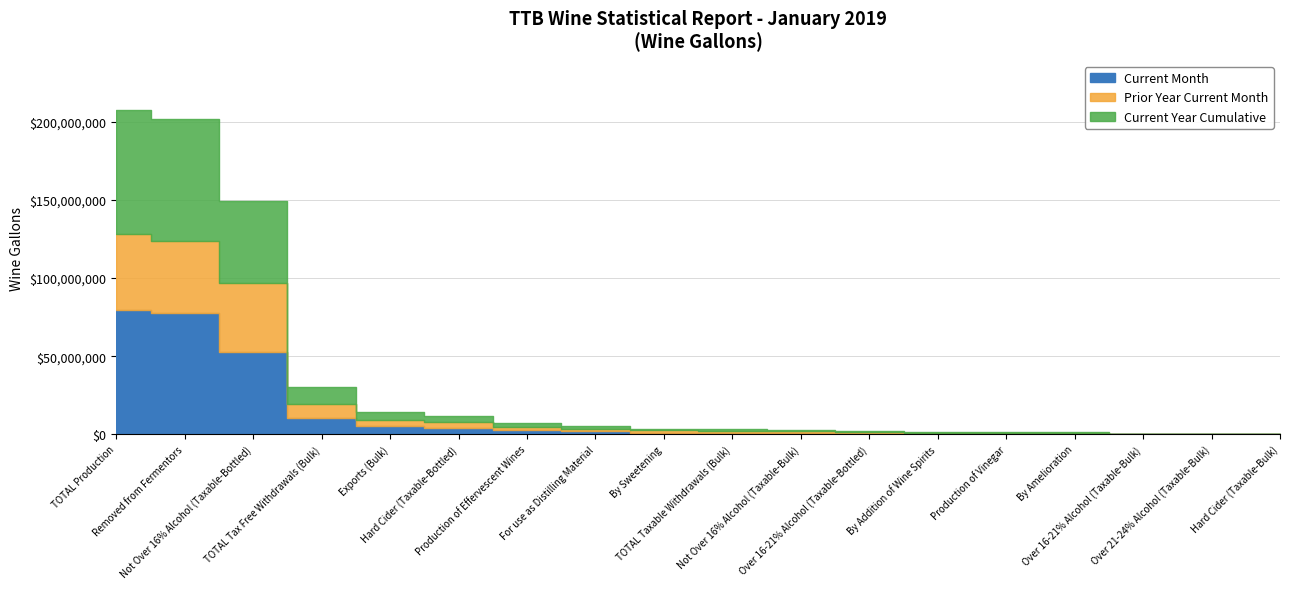

Where is the first local minimum for Prior Year Current Month?

By Amelioration